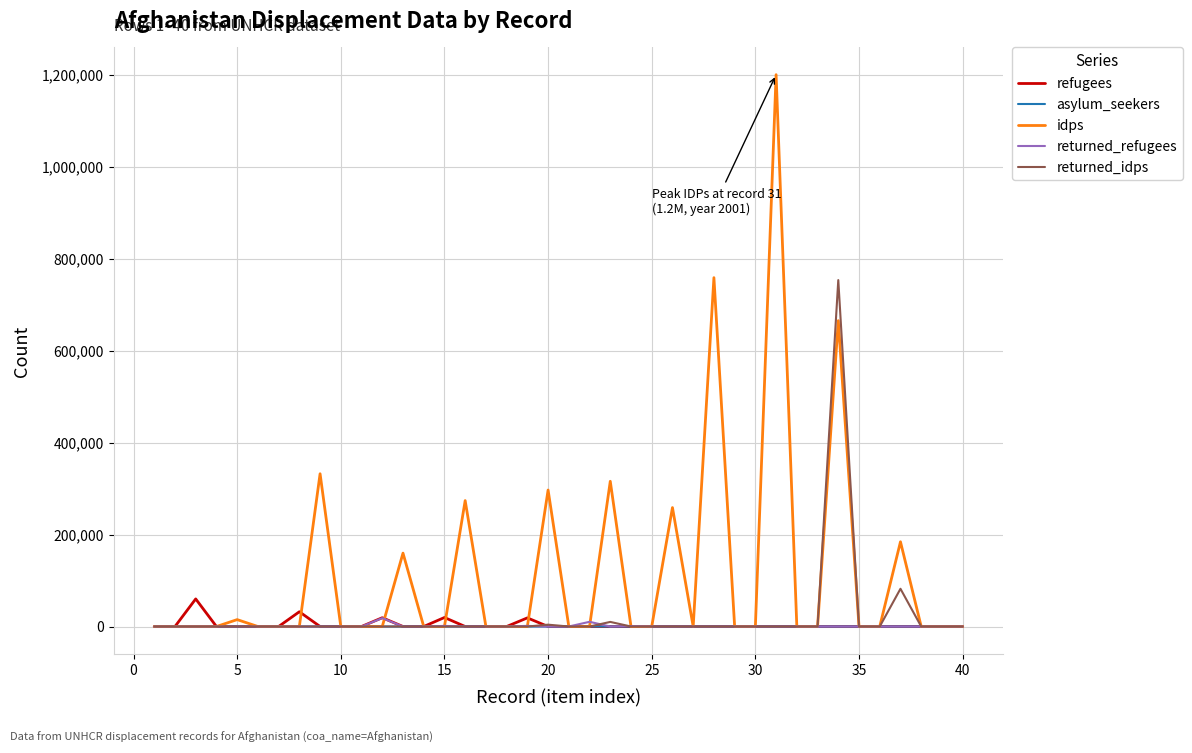

What is the greatest value displayed?

1200000